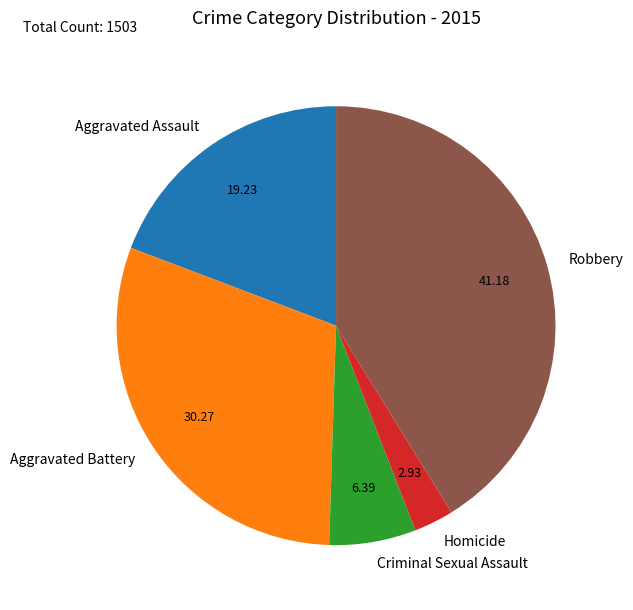

Is there a majority slice in this chart?

No